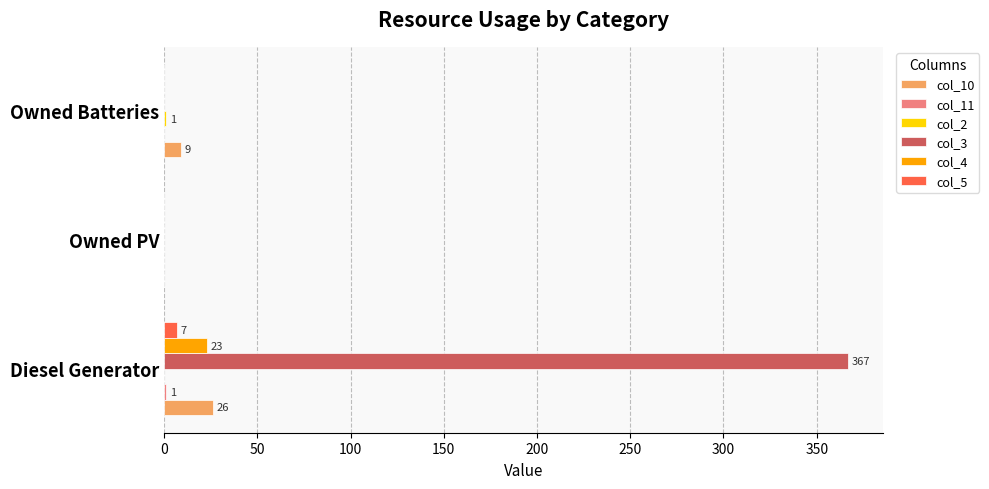

At which category is the sum across all series the highest?

Diesel Generator